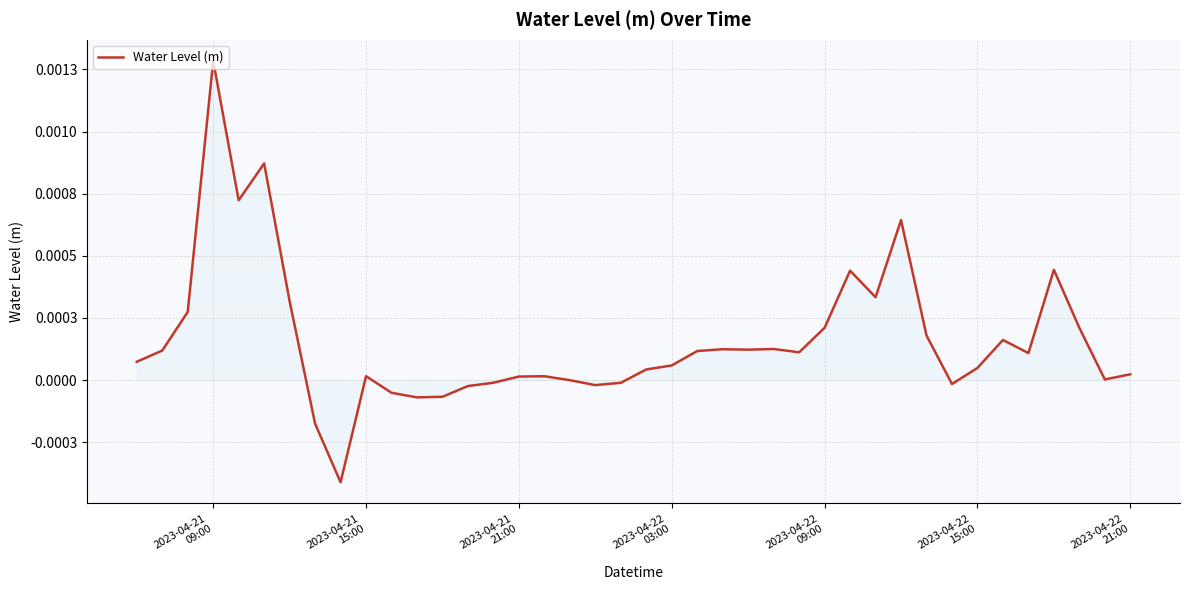

Does the chart display data point markers on the line(s)?

No